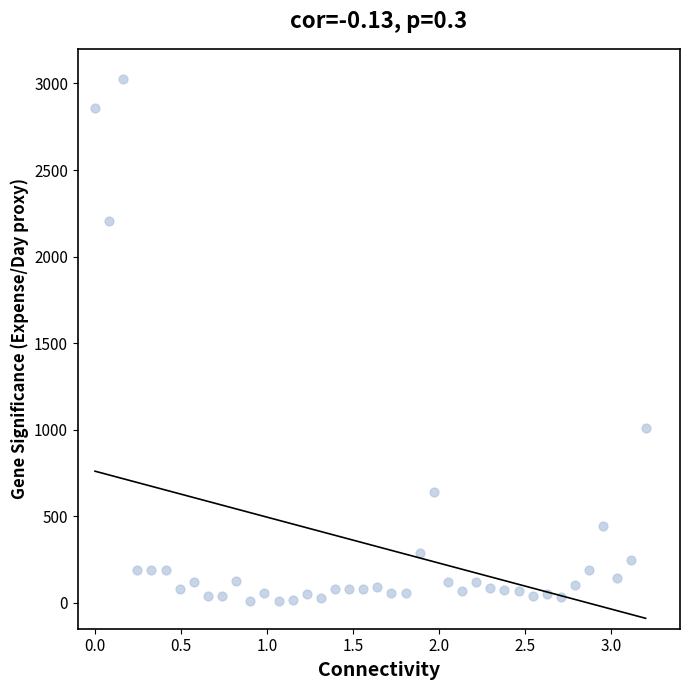

What is the range of X values (max minus min)?

3.2